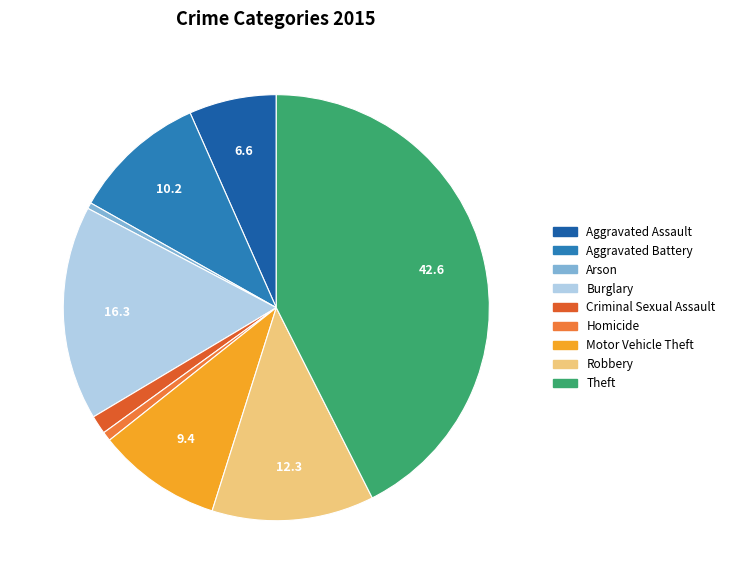

The Arson slice represents 0% of the pie. True or false?

True